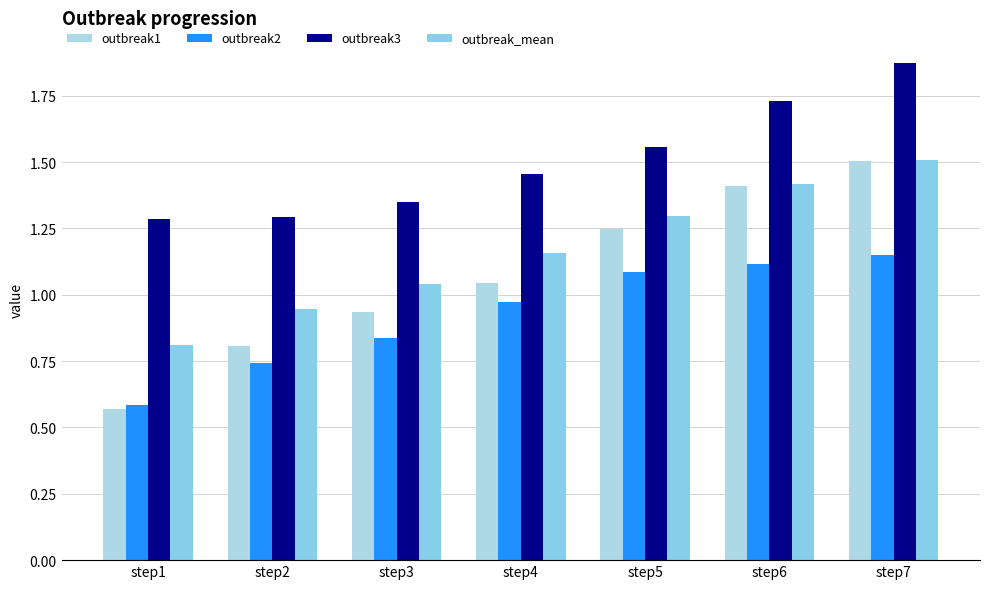

The value of outbreak3 at step5 is 0.9. True or false?

False